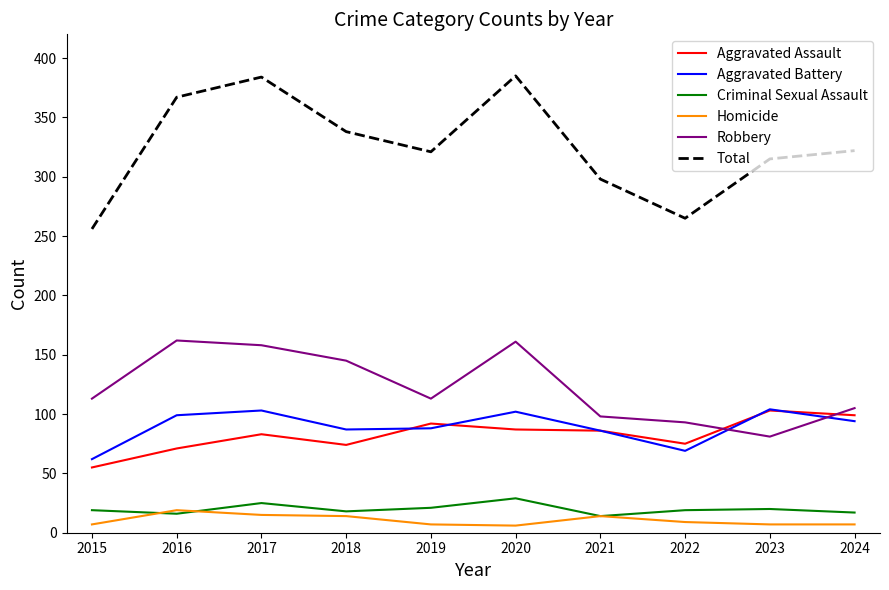

Is the value of Aggravated Assault at 2023 greater than the value of Total at 2020?

No